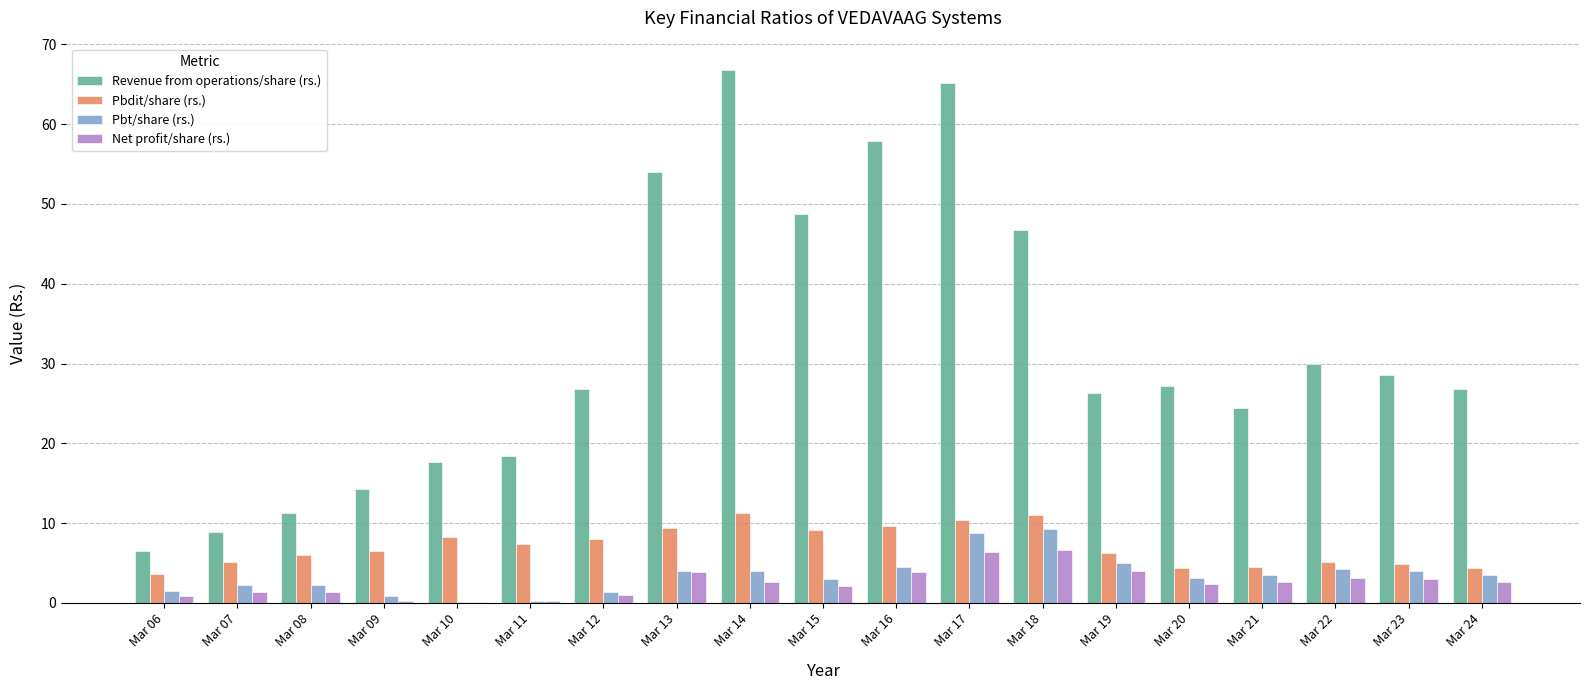

Count the number of data series in this chart.

4